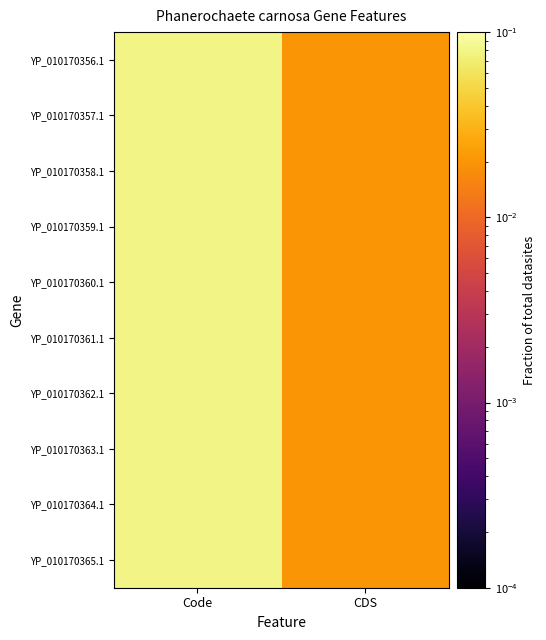

At which category is the sum across all series the highest?

Code